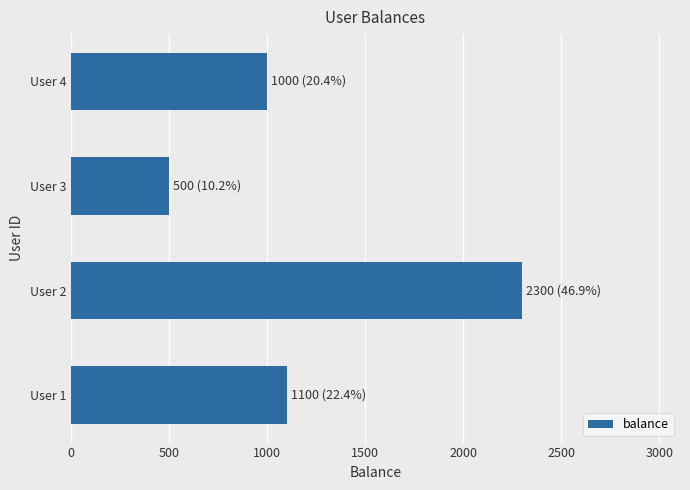

Between User 2 and User 4, which is larger?

User 2